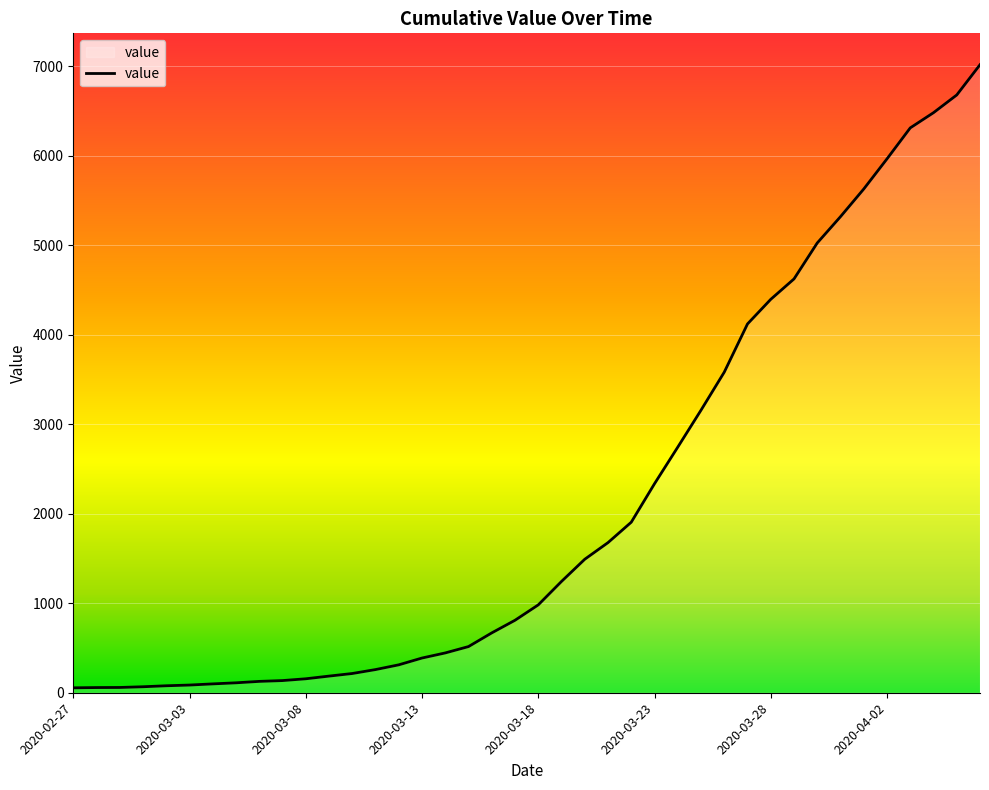

What is the maximum value shown in the chart?

7019